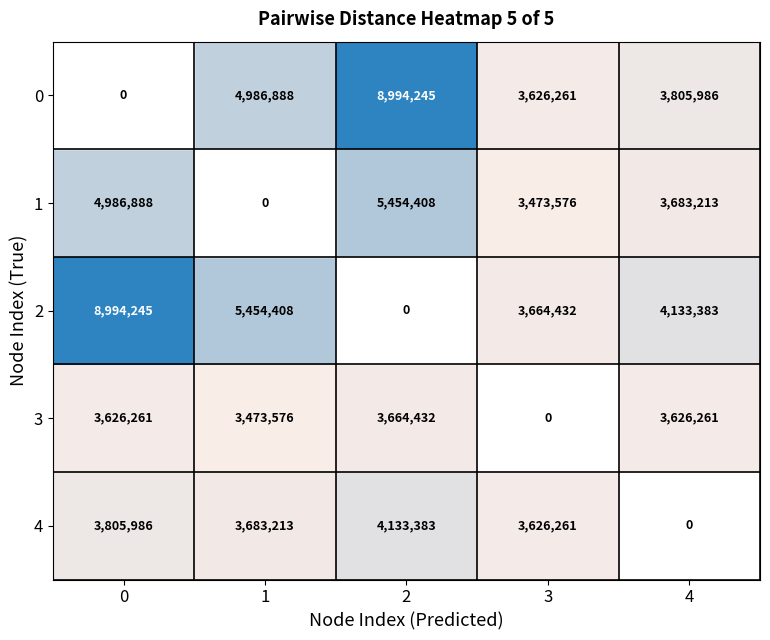

How many series are shown in this chart?

5